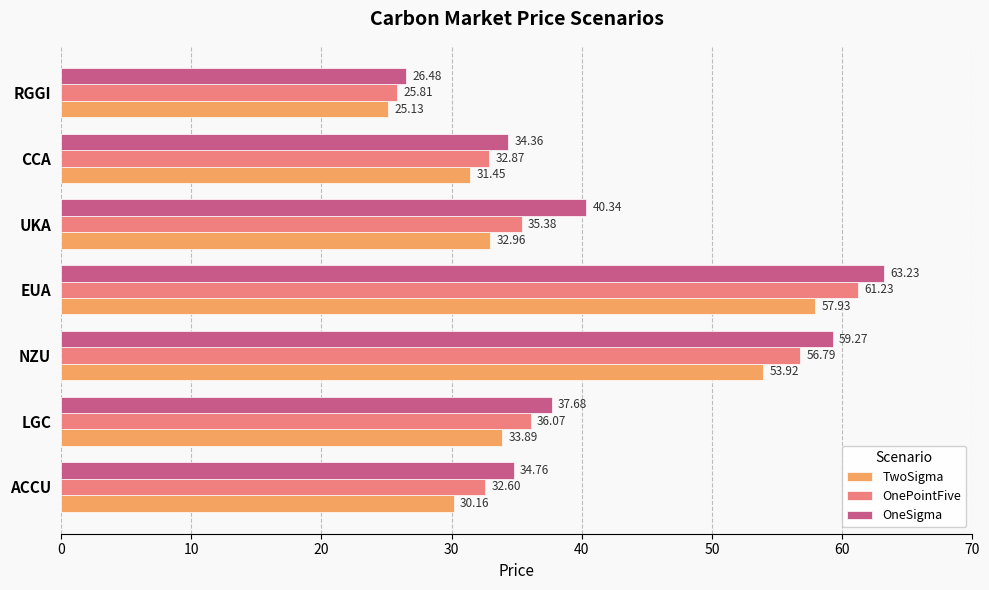

What is the average value of the TwoSigma series?

37.9